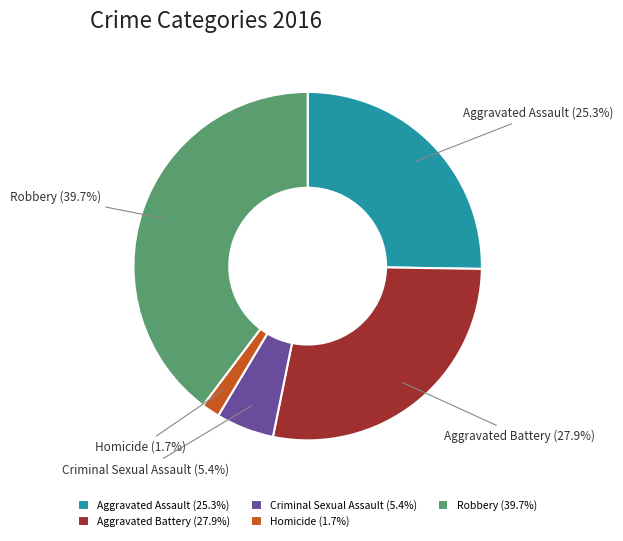

Is it true that Robbery is 49% of the pie?

False